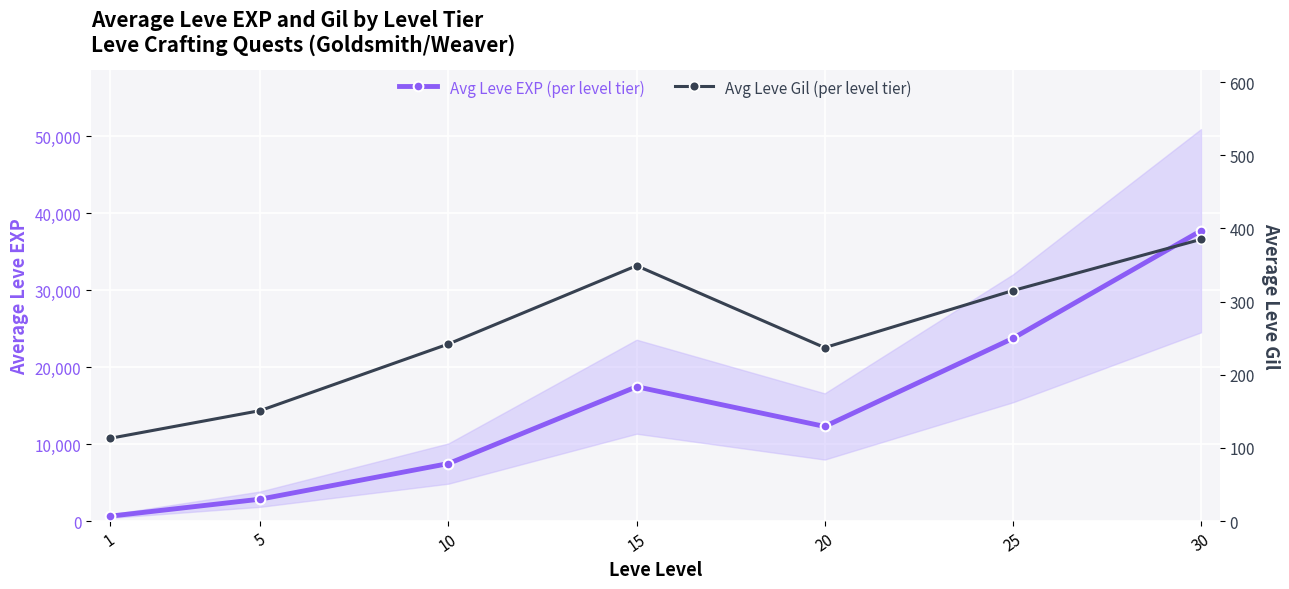

Rank the series by their average value, from lowest to highest.

Avg Leve Gil (per level tier), Avg Leve EXP (per level tier)